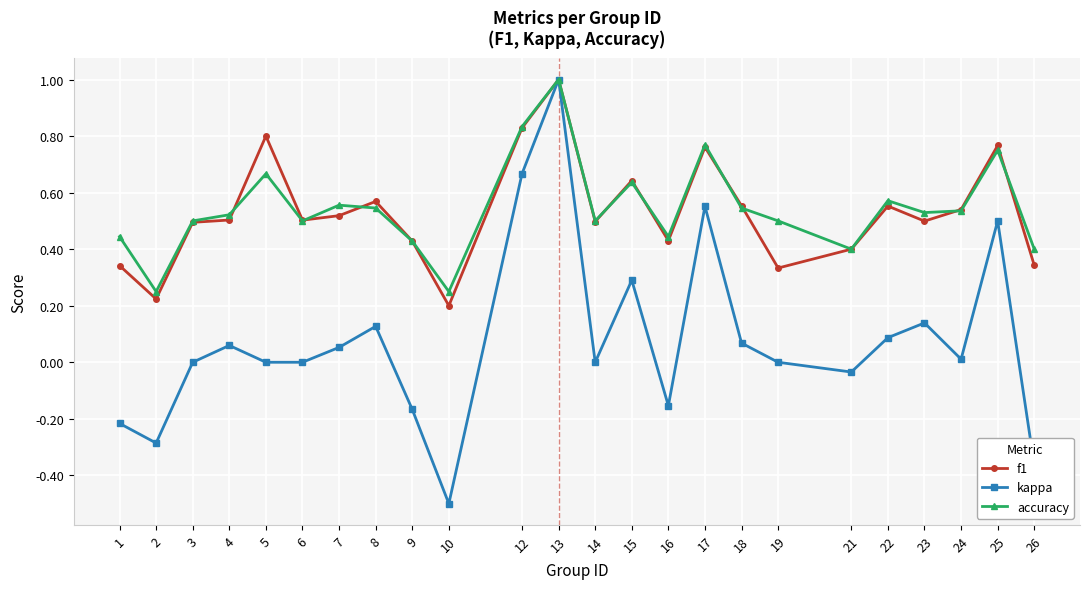

Is it true that accuracy equals 0.9 at 7?

False